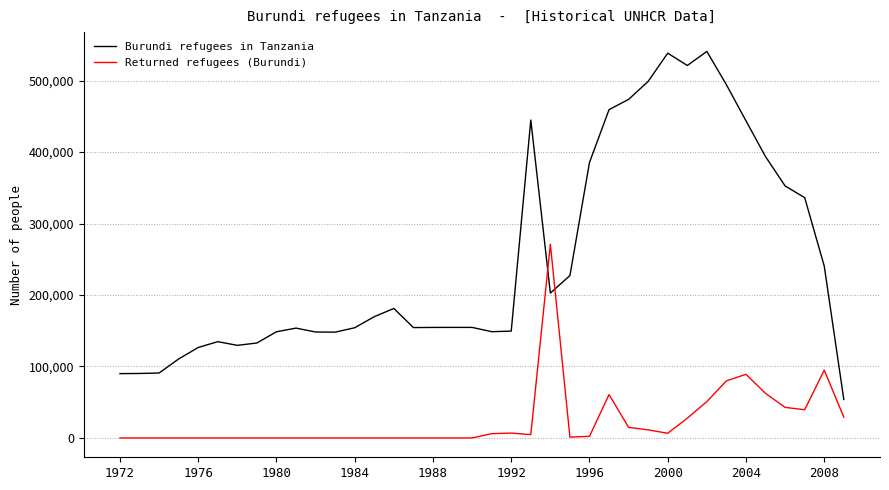

At how many categories does at least one series exceed 375180?

11